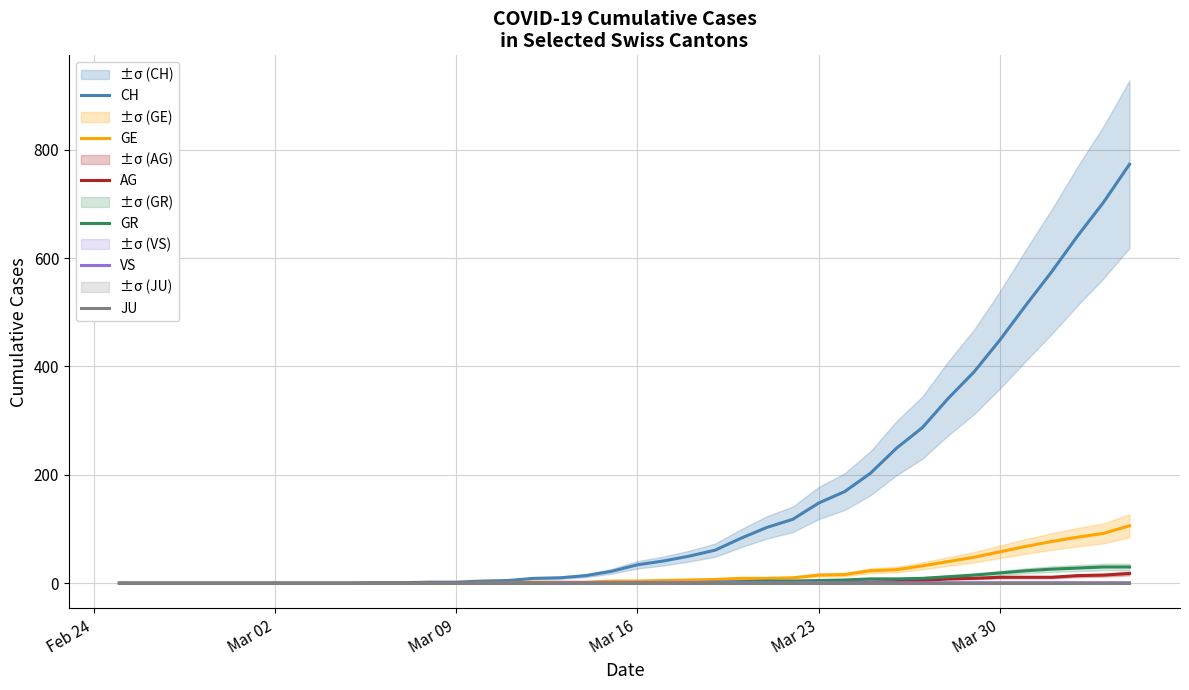

What is the maximum value for GE?

106